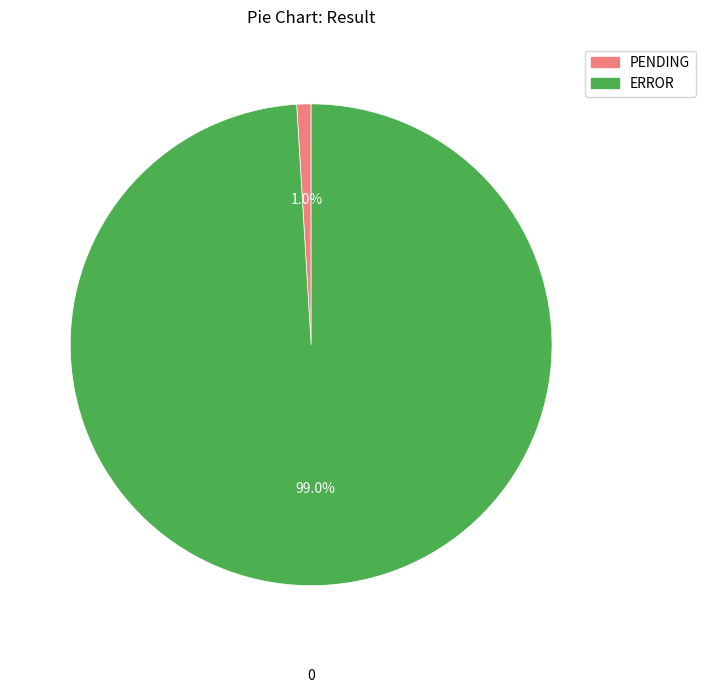

True or false: PENDING accounts for 1% of the total.

True